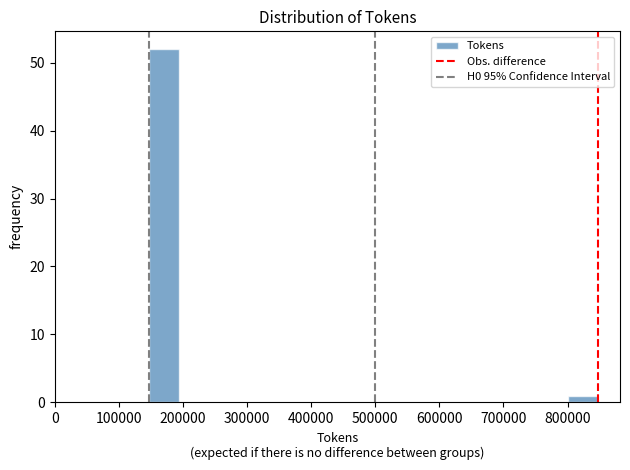

What is the height of the bar covering 150000 to 190000 on the x-axis? Neither the bar edges nor the heights are printed on the chart, so give them approximately, as read against the axes.

52